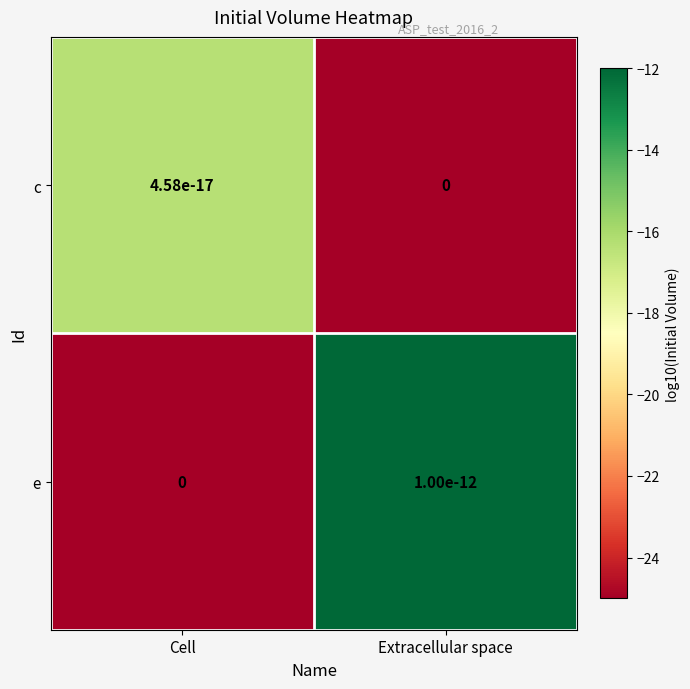

At which category does the chart reach its peak across all series?

Extracellular space